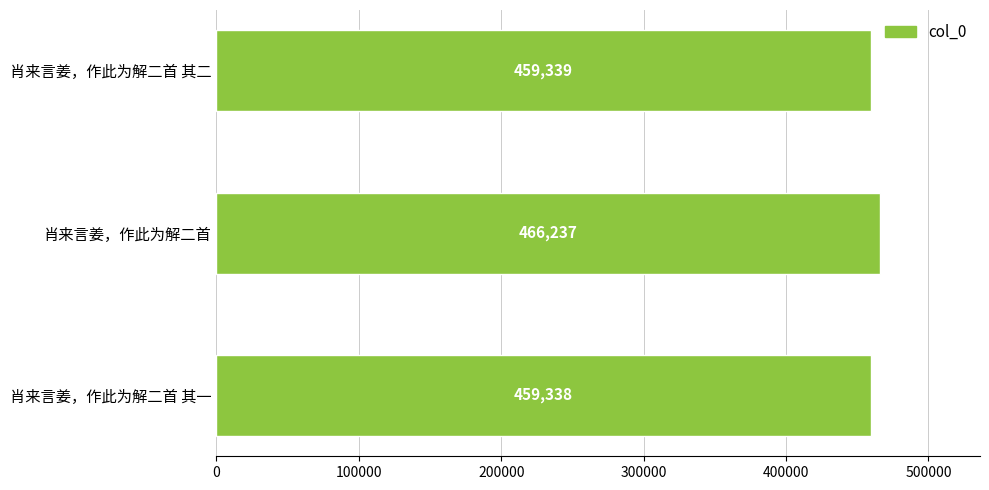

Reading bottom to top, transcribe all the data shown in this chart.

肖来言姜，作此为解二首 其一=459338	肖来言姜，作此为解二首=466237	肖来言姜，作此为解二首 其二=459339